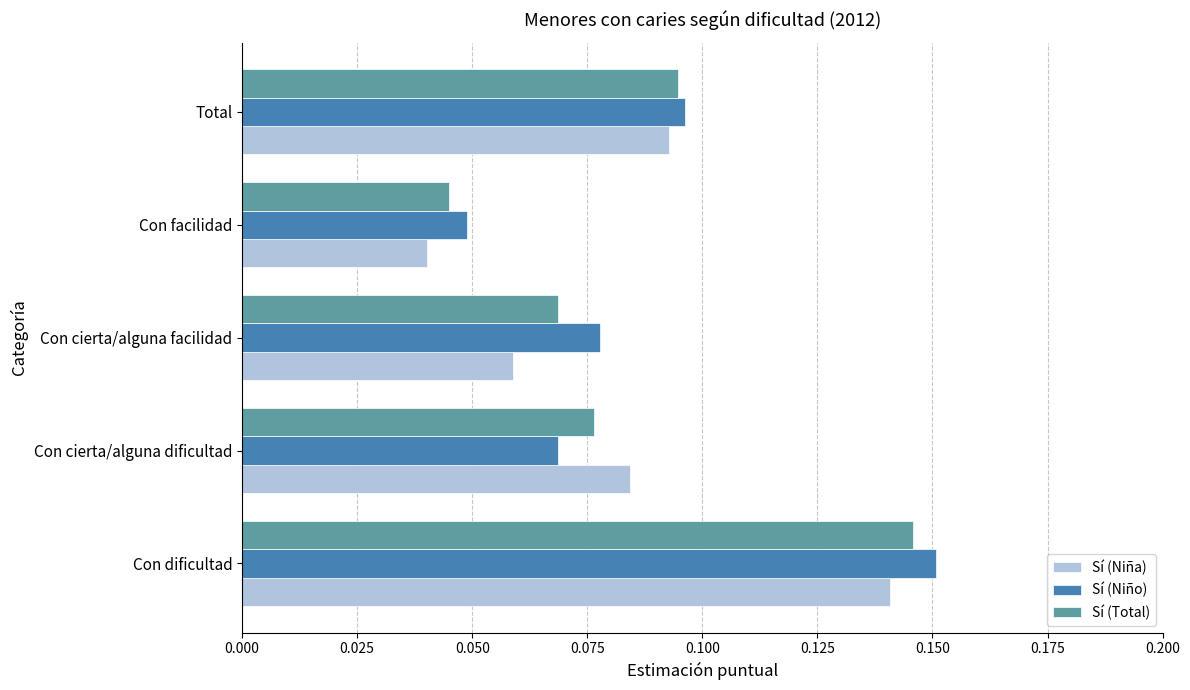

True or false: Sí (Niño) has a value of 0.1 at Con dificultad.

False